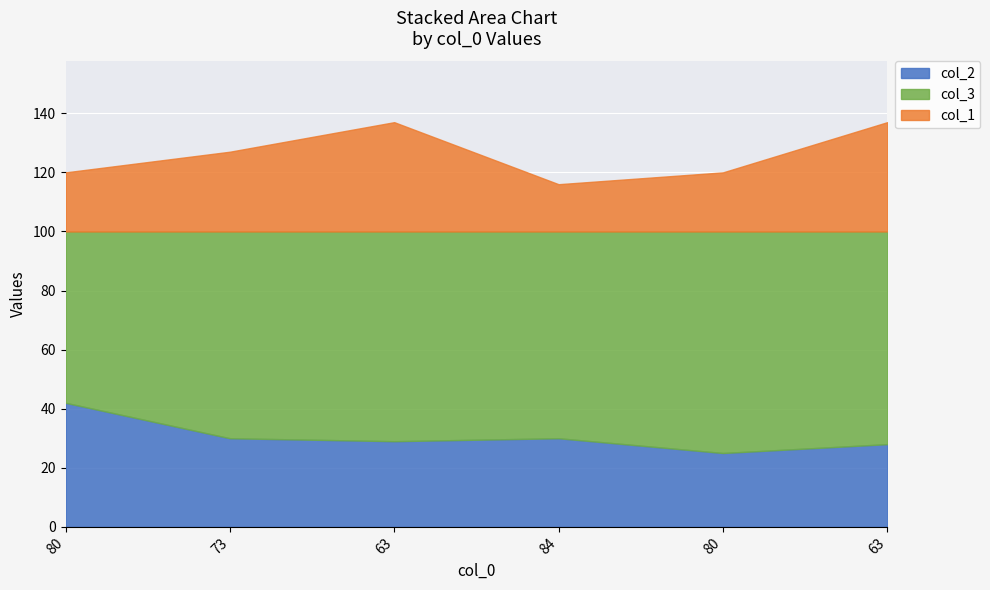

Does the chart display data point markers on the line(s)?

No